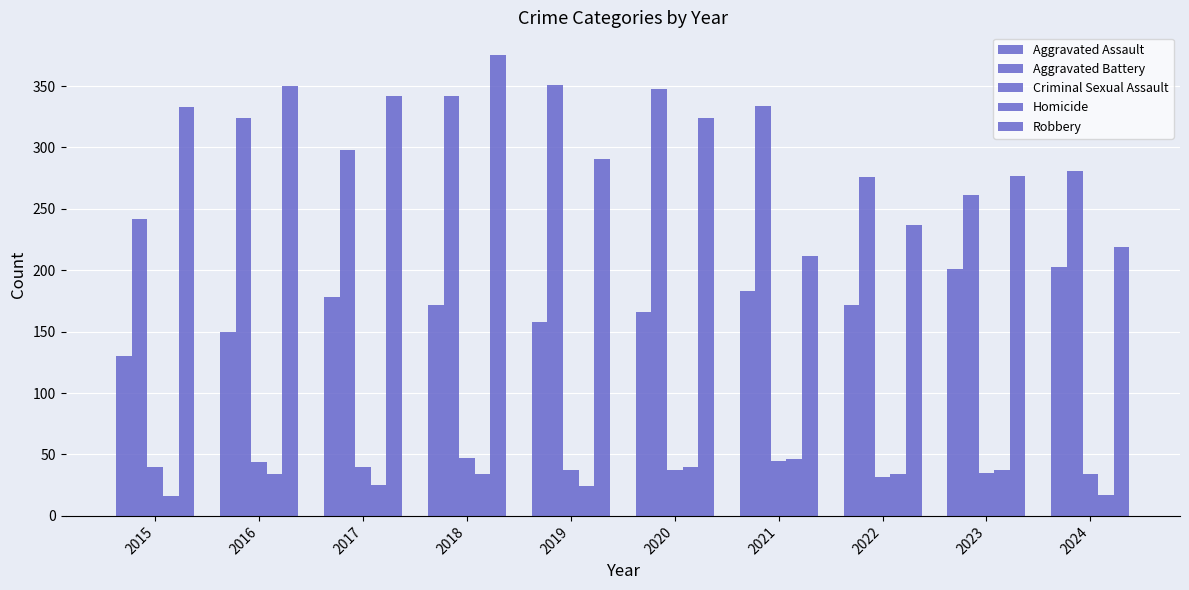

Is it true that Aggravated Assault equals 130 at 2015?

True